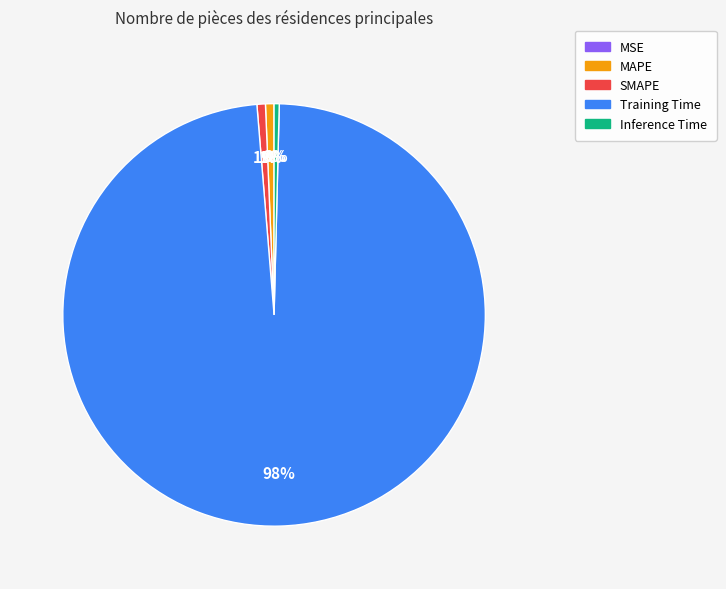

To the nearest percent, what is the average slice percentage?

20%